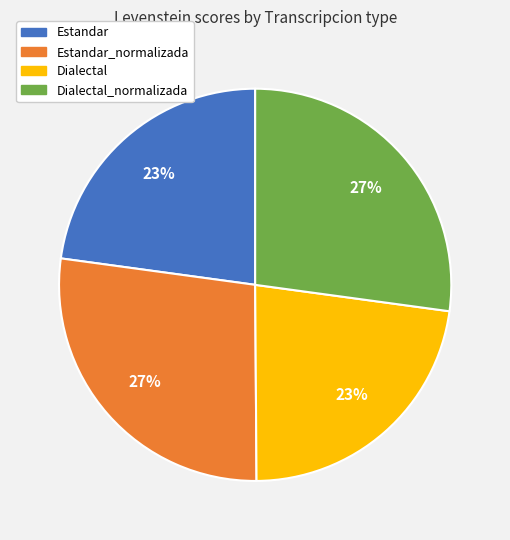

To the nearest percent, what is the difference between the Dialectal_normalizada and Dialectal slice percentages?

4%